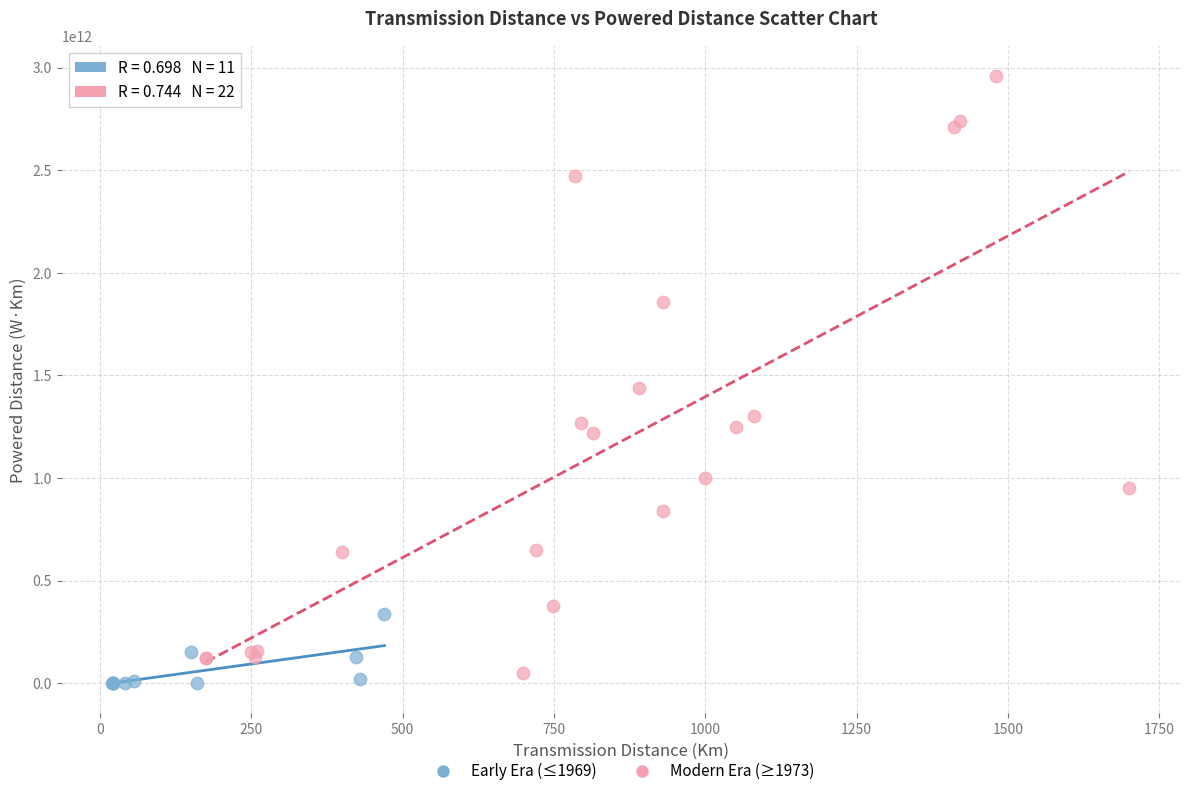

Which series has the widest spread of Y values?

Modern Era (≥1973)